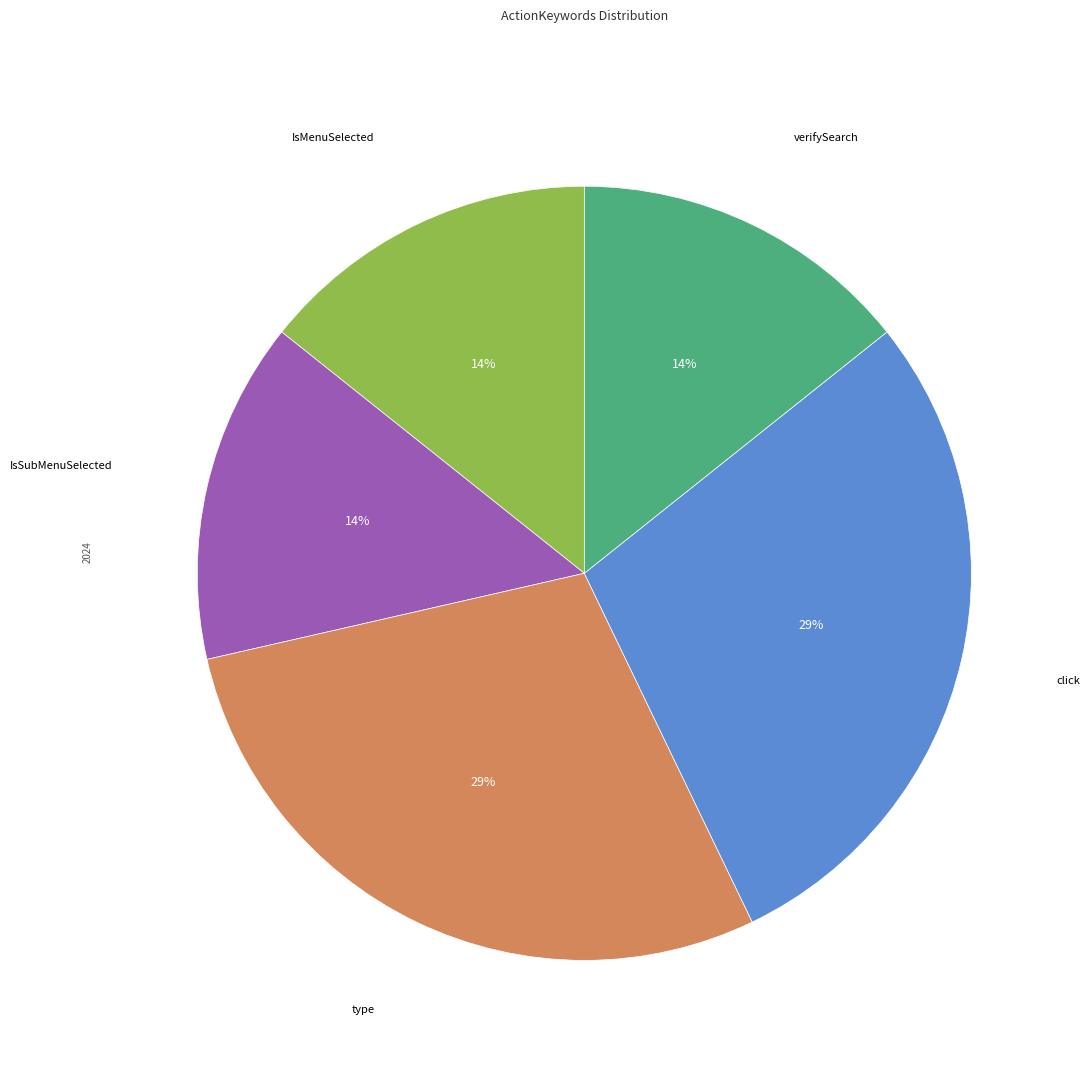

Is there any slice that represents more than half of the pie?

No